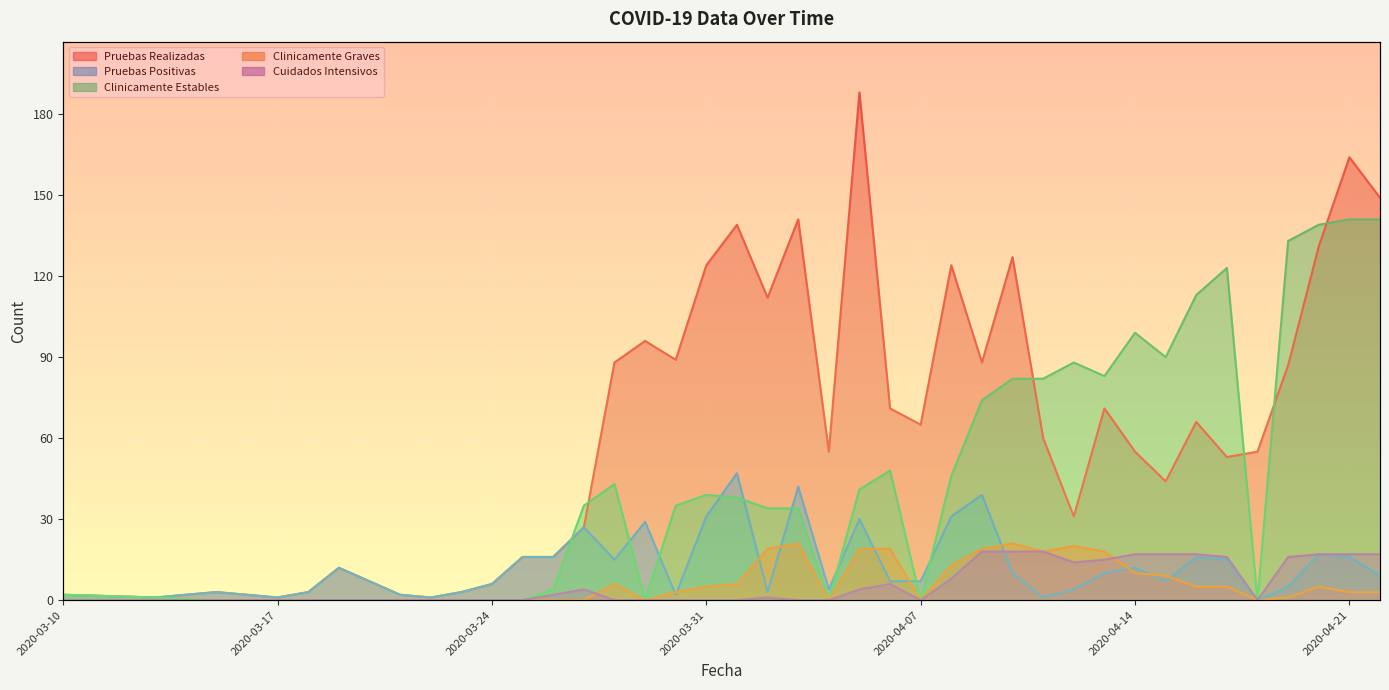

What are all the series names shown in the legend?

Pruebas Realizadas, Pruebas Positivas, Clinicamente Estables, Clinicamente Graves, Cuidados Intensivos